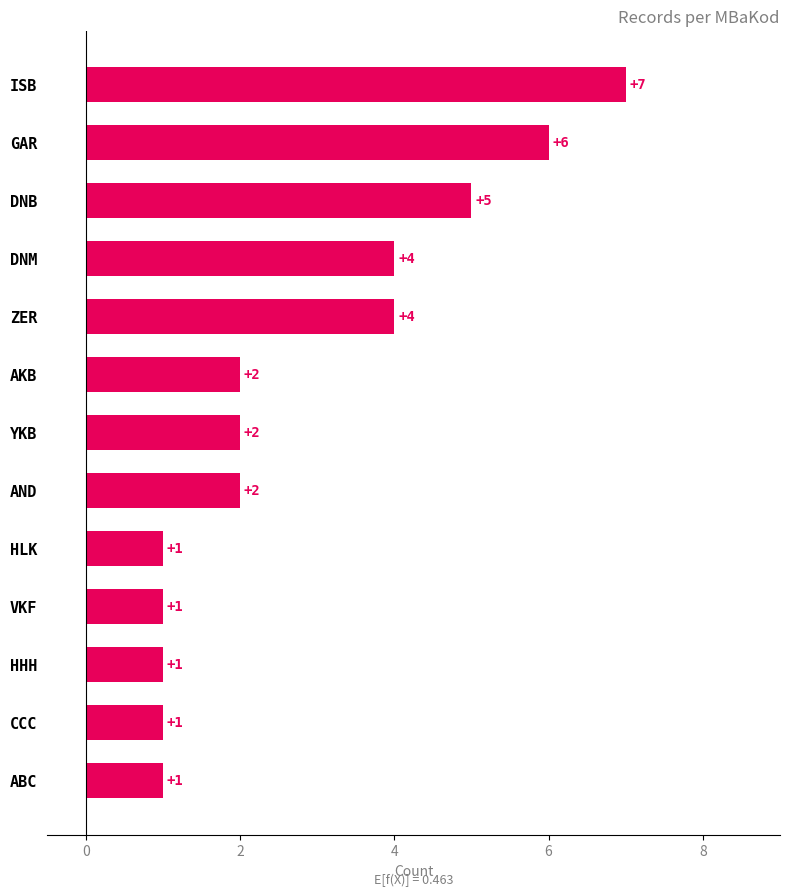

What is the approximate value at ZER?

4